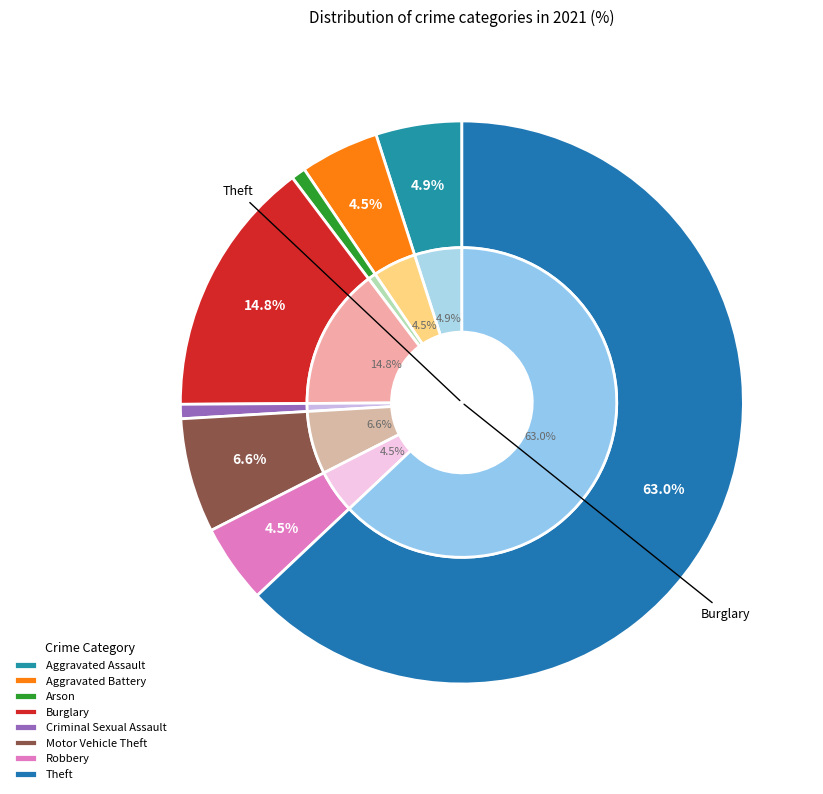

Between Robbery and Criminal Sexual Assault, which is larger?

Robbery